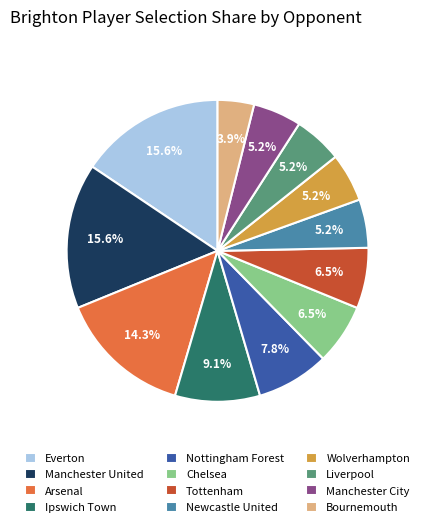

To the nearest percent, what is the combined percentage of Wolverhampton and Arsenal?

19%